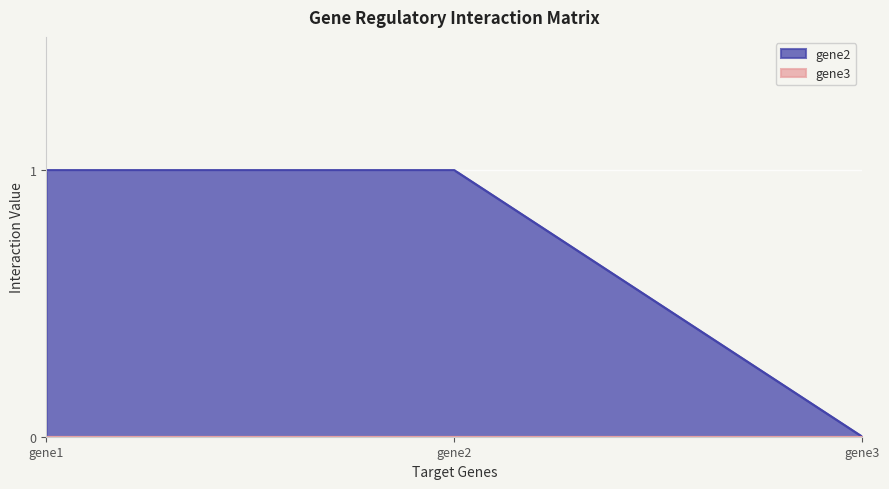

Which series has the largest total across all categories?

gene2